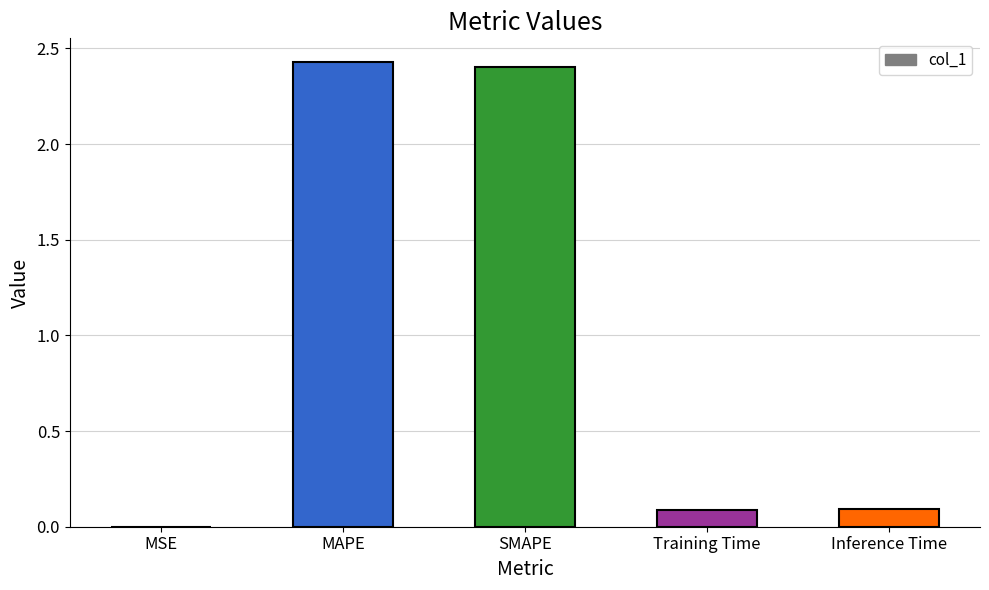

Between MAPE and Training Time, which is larger?

MAPE